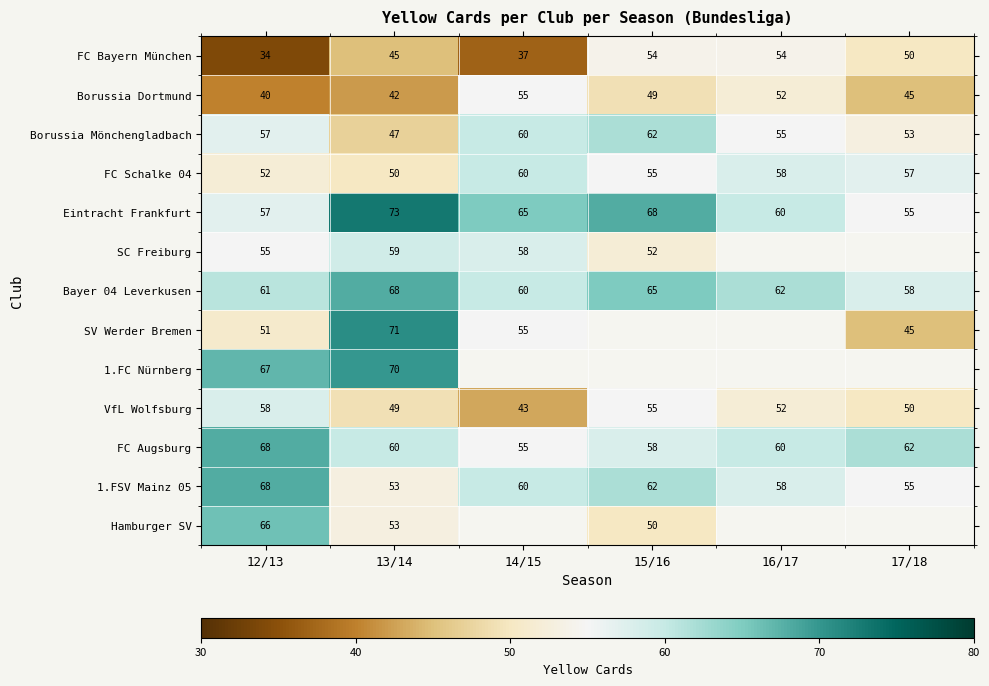

The SC Freiburg series shows 84.3 at 12/13. True or false?

False